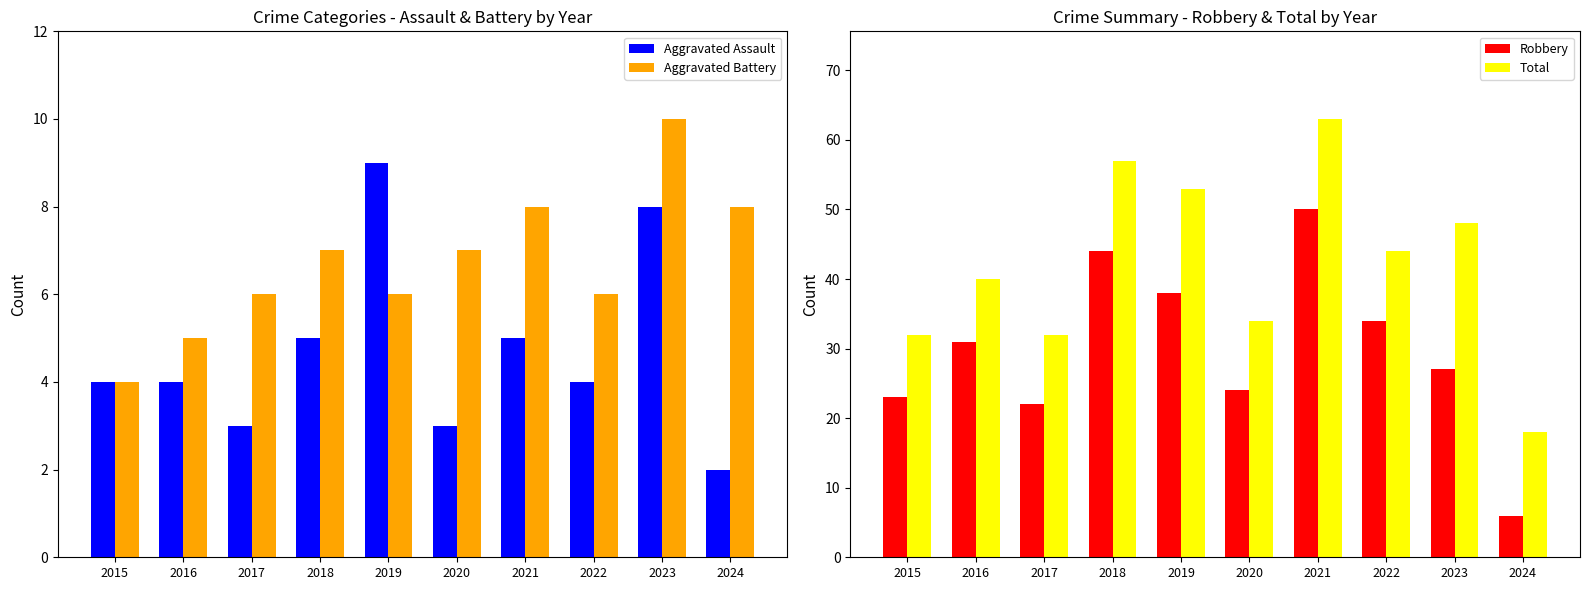

True or false: Aggravated Assault has a value of 7 at 2018.

False